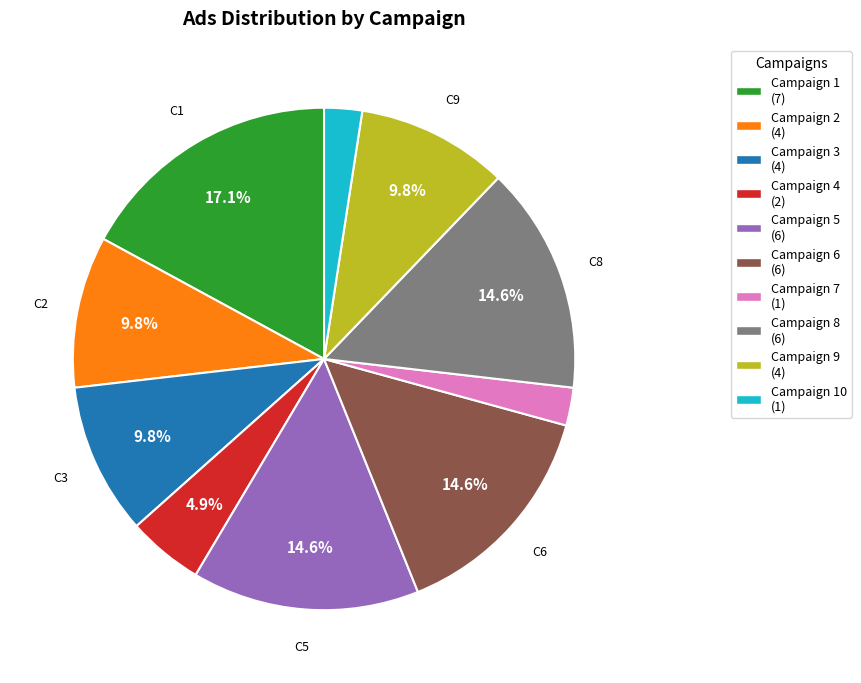

How many segments does this pie chart have?

10